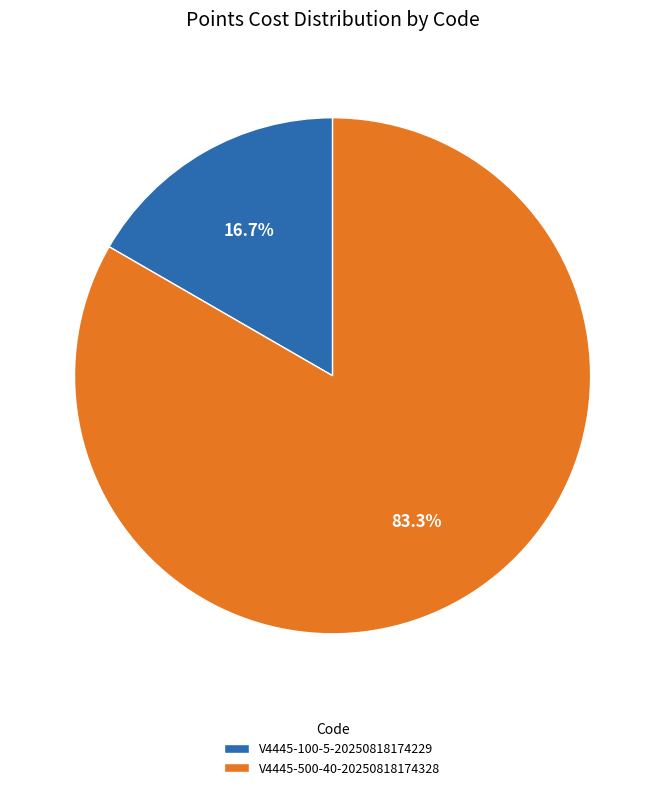

Count the number of slices in the pie.

2